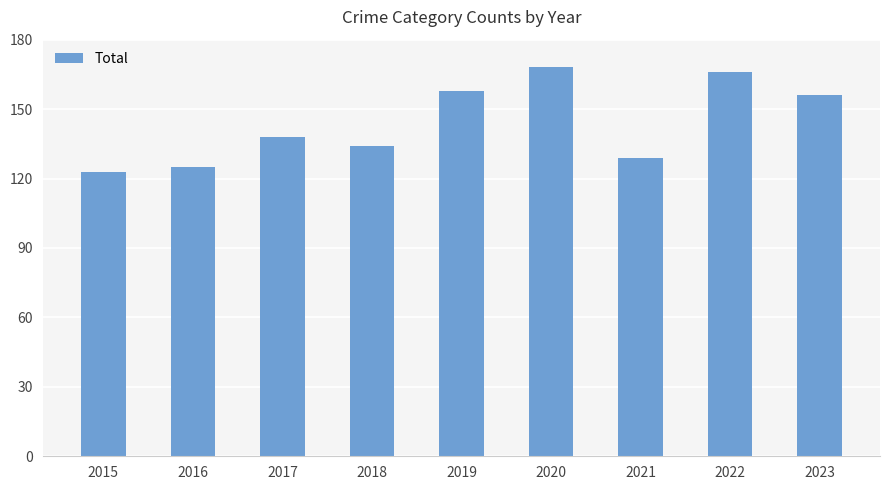

What is the sum of all values?

1297